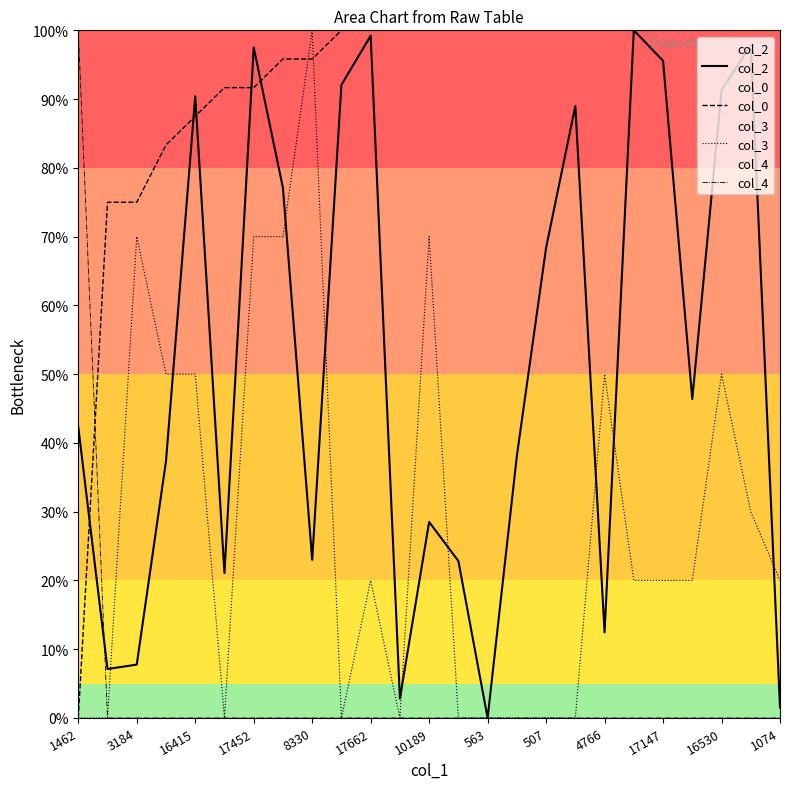

Reading right to left, what are all the values shown in this chart?

col_2: 1.5	97.8	91.3	46.4	95.6	100.0	12.4	89.0	68.4	38.1	0.0	22.8	28.5	2.8	99.2	92.1	23.0	77.1	97.5	21.1	90.4	37.3	7.8	7.1	42.3
col_0: 100.0	100.0	100.0	100.0	100.0	100.0	100.0	100.0	100.0	100.0	100.0	100.0	100.0	100.0	100.0	100.0	95.8	95.8	91.7	91.7	87.5	83.3	75.0	75.0	0.0
col_3: 20.0	30.0	50.0	20.0	20.0	20.0	50.0	0.0	0.0	0.0	0.0	0.0	70.0	0.0	20.0	0.0	100.0	70.0	70.0	0.0	50.0	50.0	70.0	0.0	0.0
col_4: 0.0	0.0	0.0	0.0	0.0	0.0	0.0	0.0	0.0	0.0	0.0	0.0	0.0	0.0	0.0	0.0	0.0	0.0	0.0	0.0	0.0	0.0	0.0	0.0	100.0